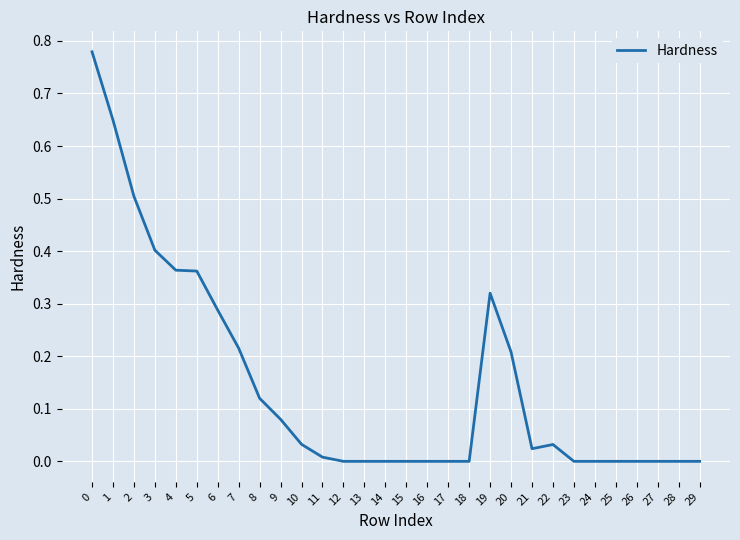

Between 19 and 18, which is larger?

19